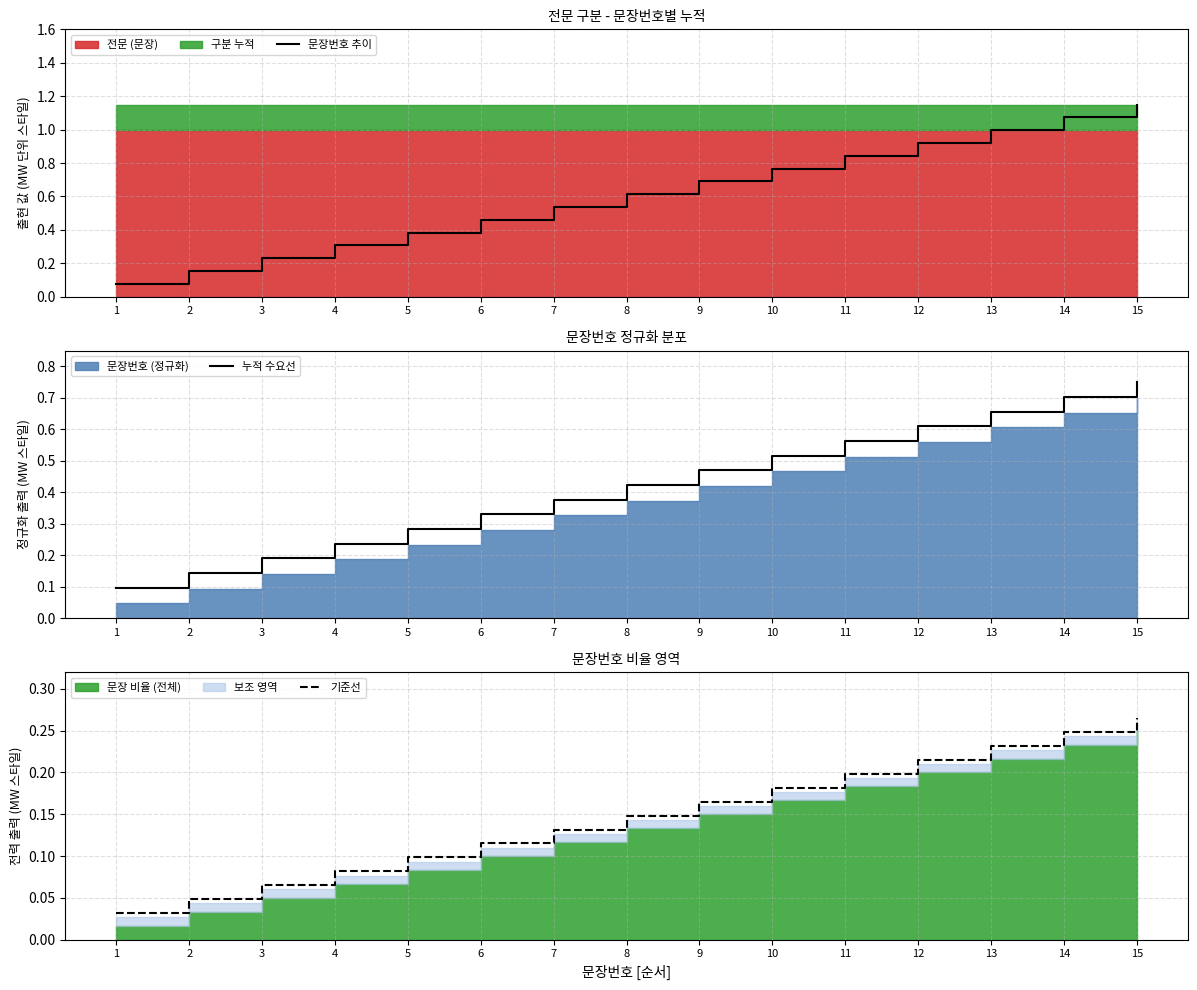

What is the maximum value for 기준선?

0.3